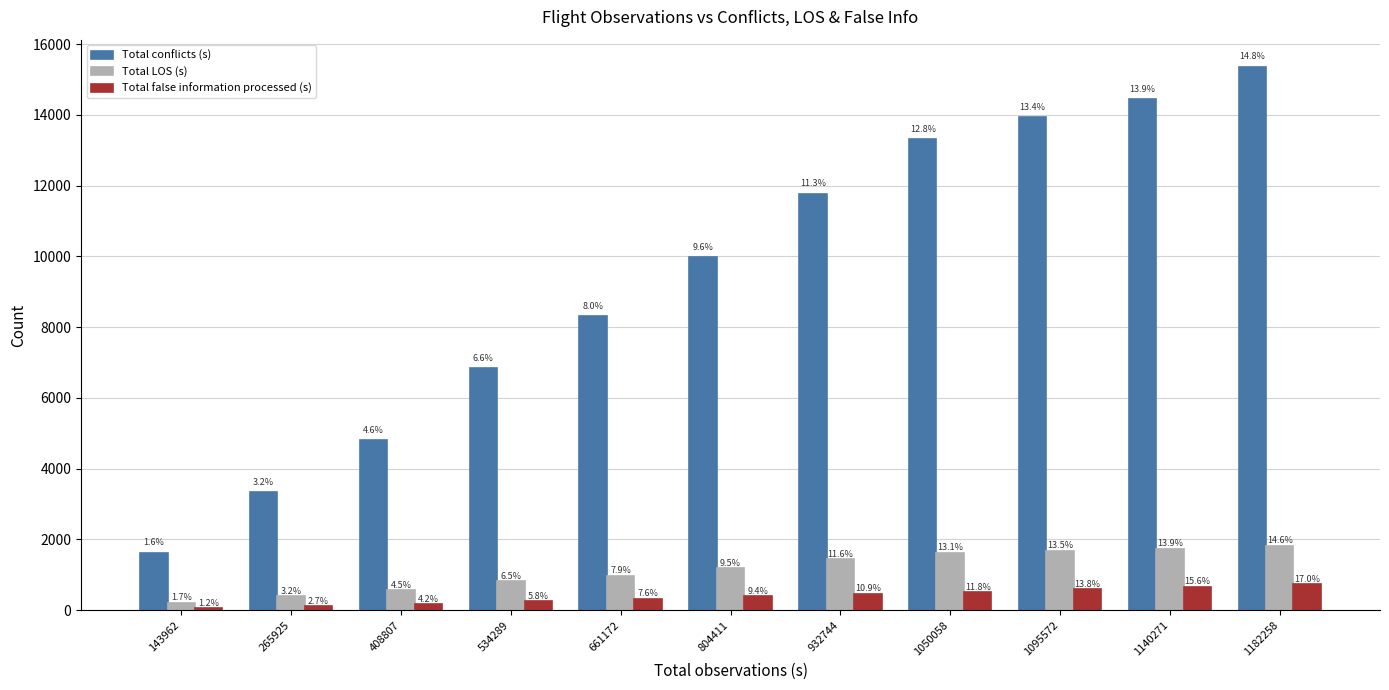

Rank the series by their maximum value, from highest to lowest.

Total conflicts (s), Total LOS (s), Total false information processed (s)